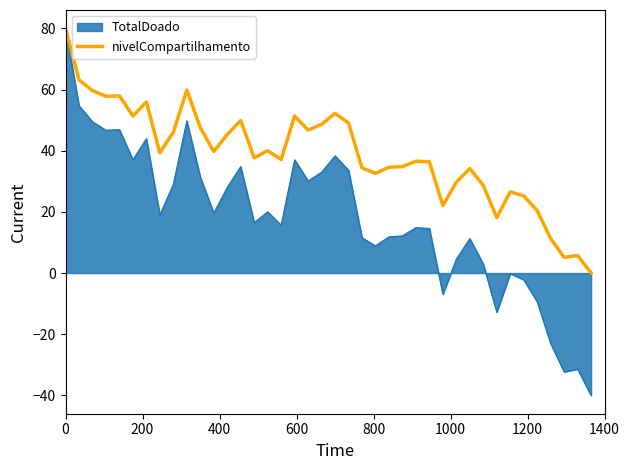

What is the maximum value shown in the chart?

80.0